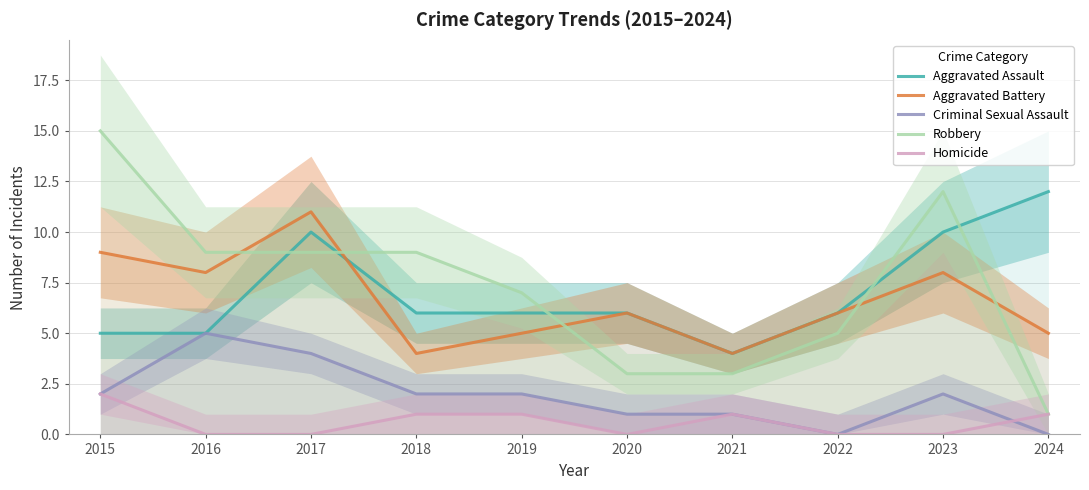

At which category does Aggravated Battery reach its first local valley?

2016